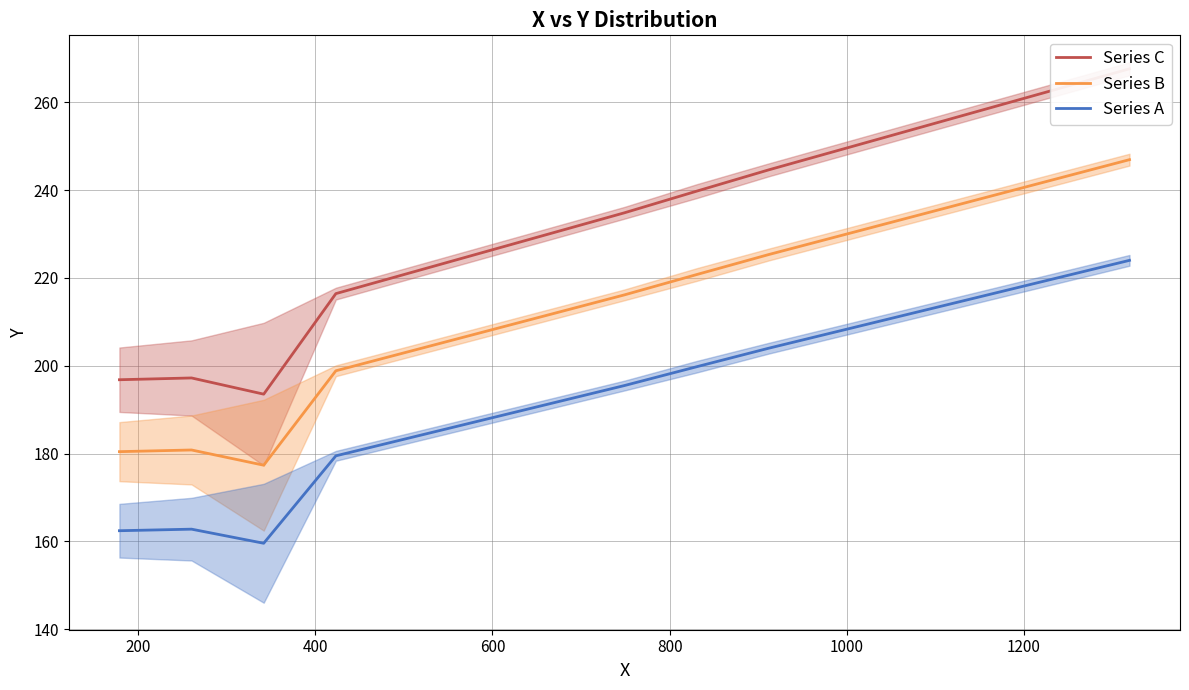

What is the difference between the second highest and minimum values in the Series C series?

69.5